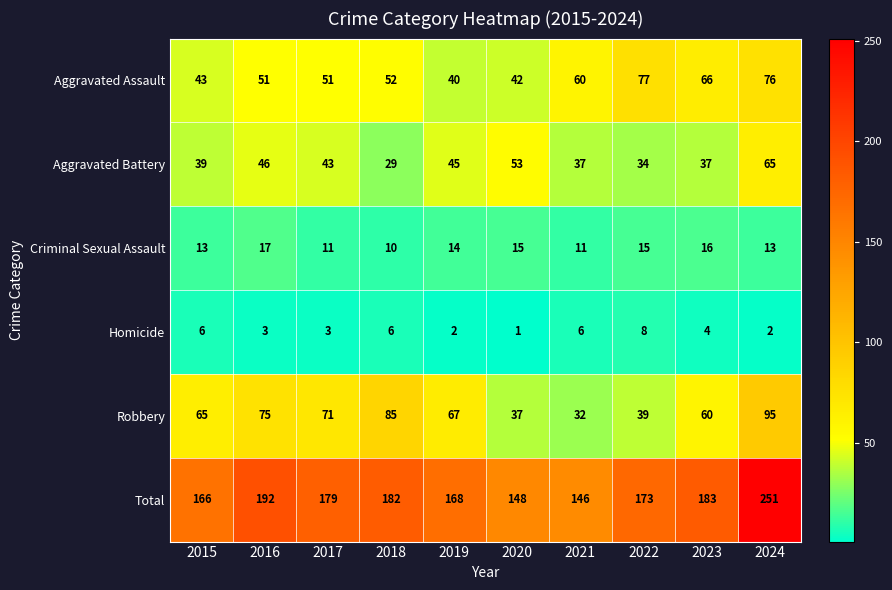

Between 2015 and 2021, which series saw the biggest shift?

Robbery